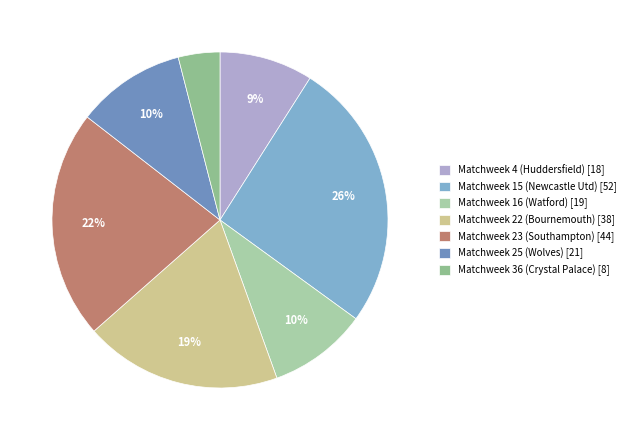

Is it true that Matchweek 36 (Crystal Palace) is 4% of the pie?

True